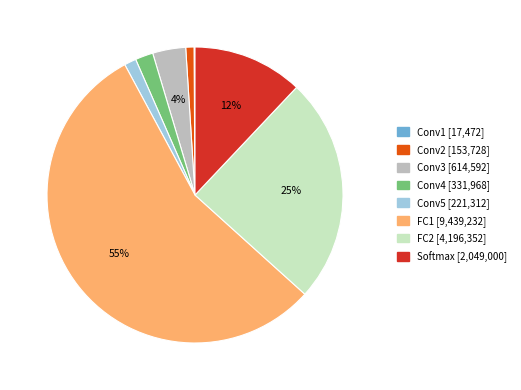

Does FC1 account for over 50% of the chart?

Yes